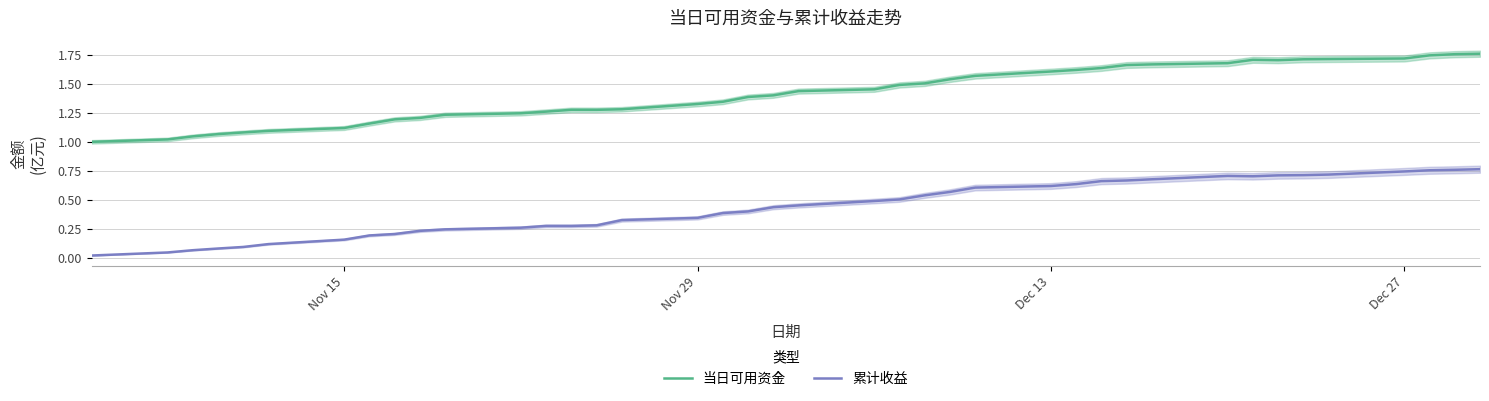

True or false: 累计收益 and 当日可用资金 intersect in this chart.

False